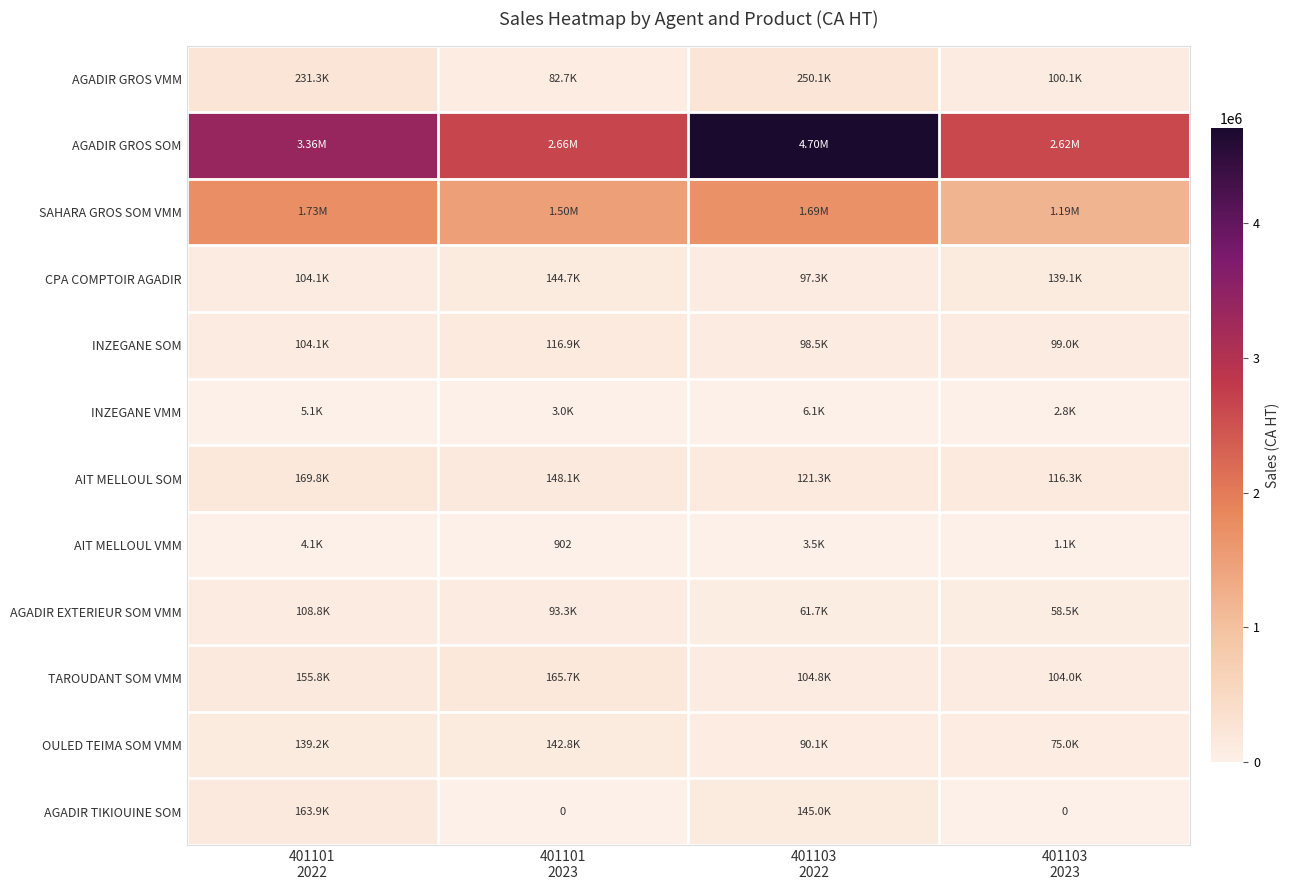

True or false: OULED TEIMA SOM VMM has a value of 74961.0 at 401103 2023.

True